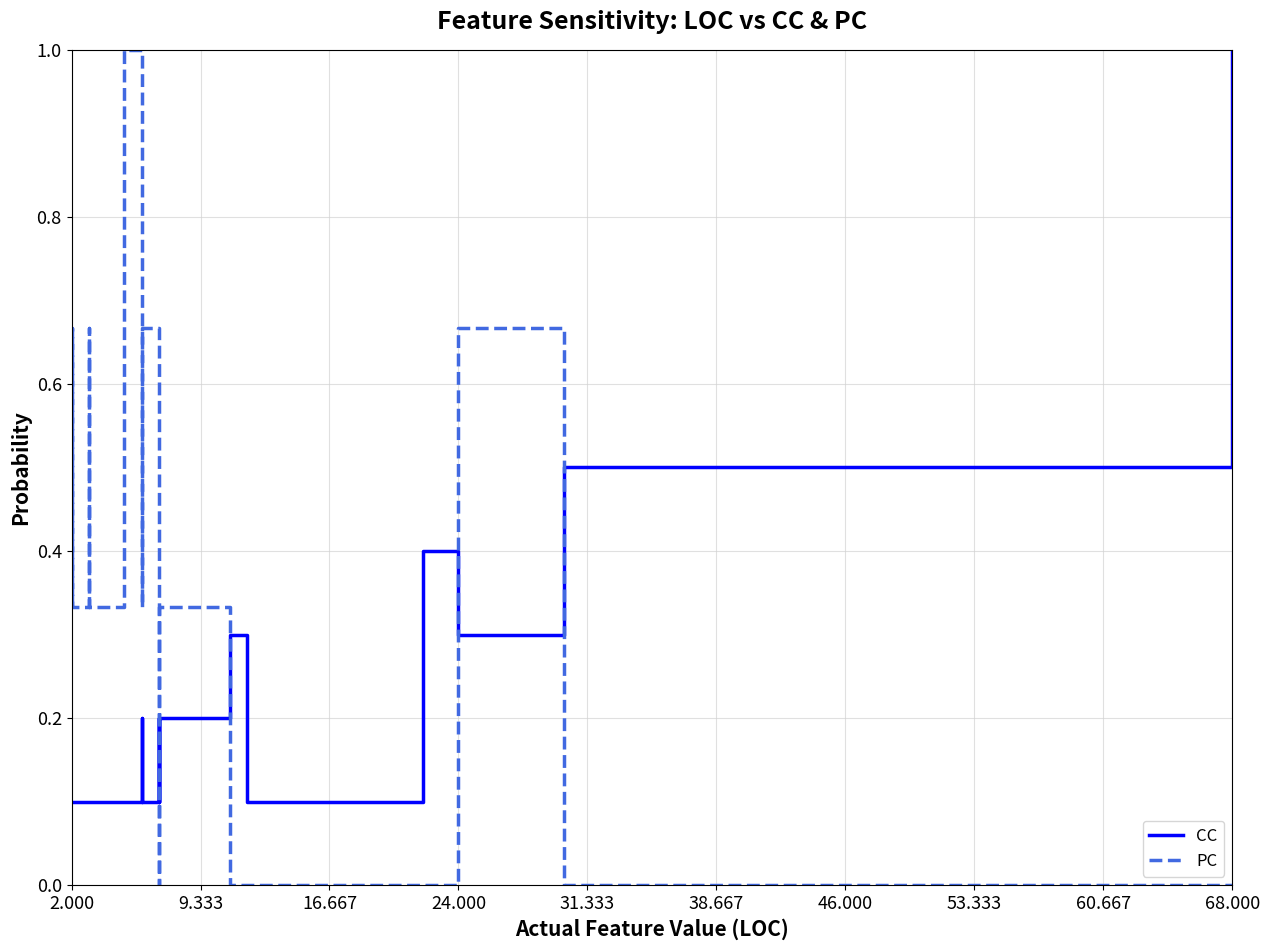

Reading right to left, what are all the values shown in this chart?

CC: 1.0	0.5	0.3	0.4	0.1	0.3	0.2	0.1	0.2	0.1	0.1	0.2	0.1	0.1	0.1	0.1	0.1	0.1	0.1	0.1
PC: 0.0	0.0	0.7	0.0	0.0	0.0	0.3	0.0	0.3	0.7	0.7	0.3	0.7	1.0	0.3	0.3	0.7	0.3	0.7	0.3